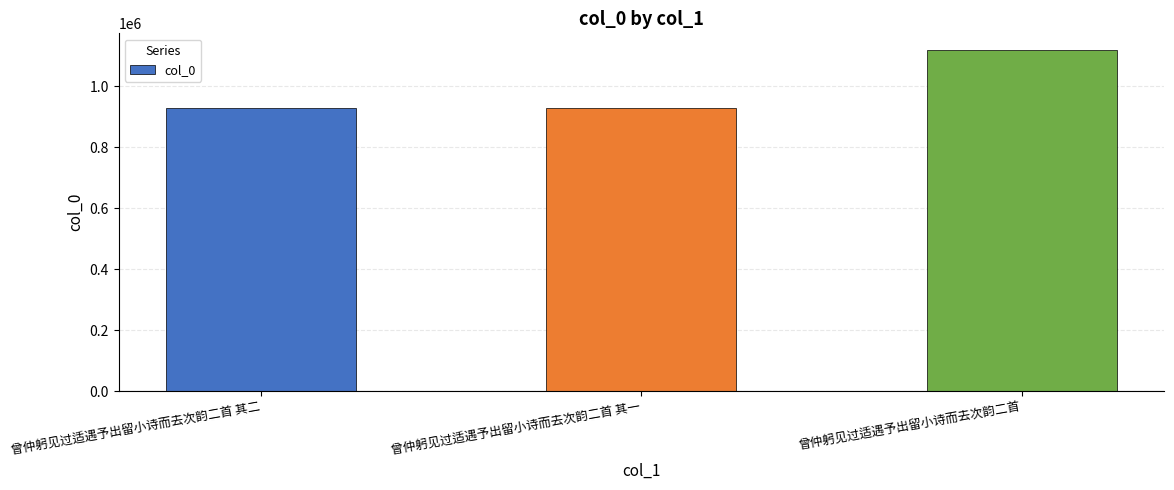

Count the number of data series in this chart.

1